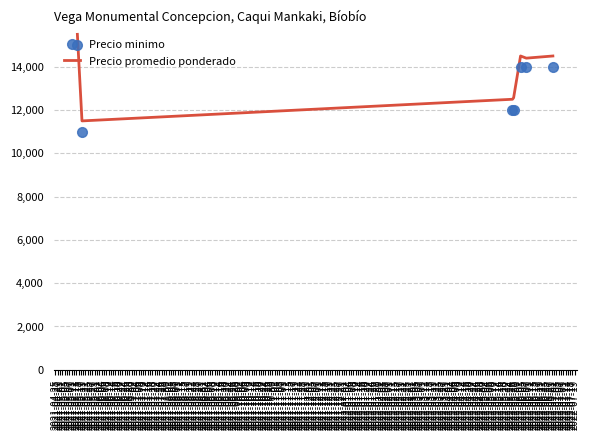

How many categories are shown in the chart?

7